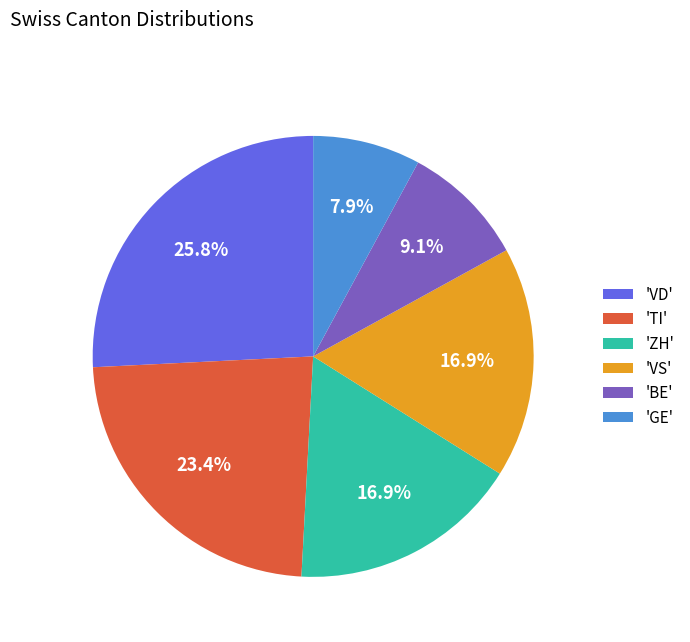

Does any single category account for the majority?

No